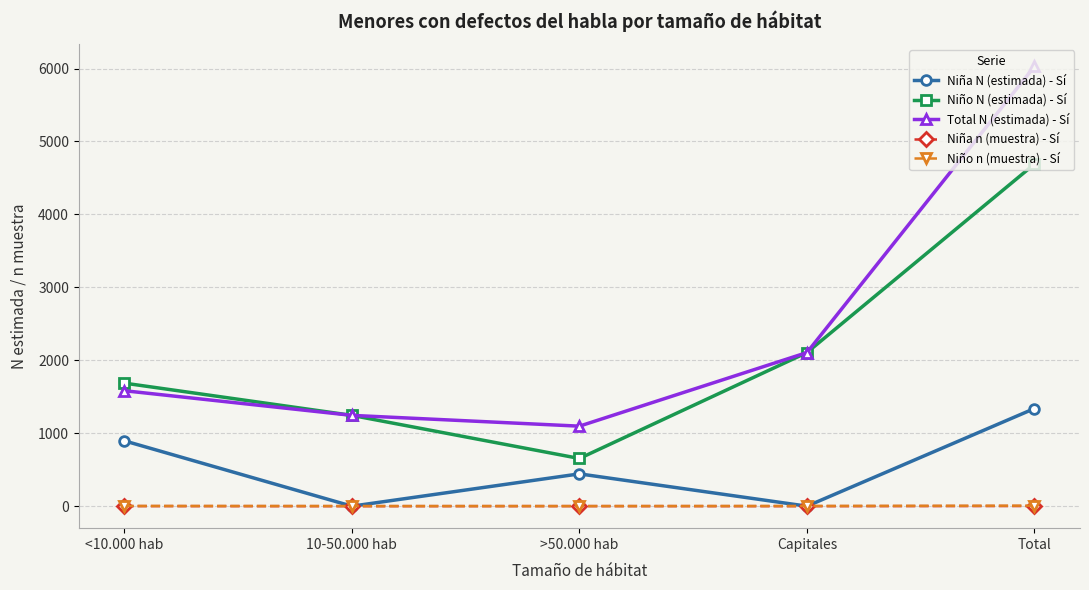

At how many categories does at least one series exceed 4991?

1